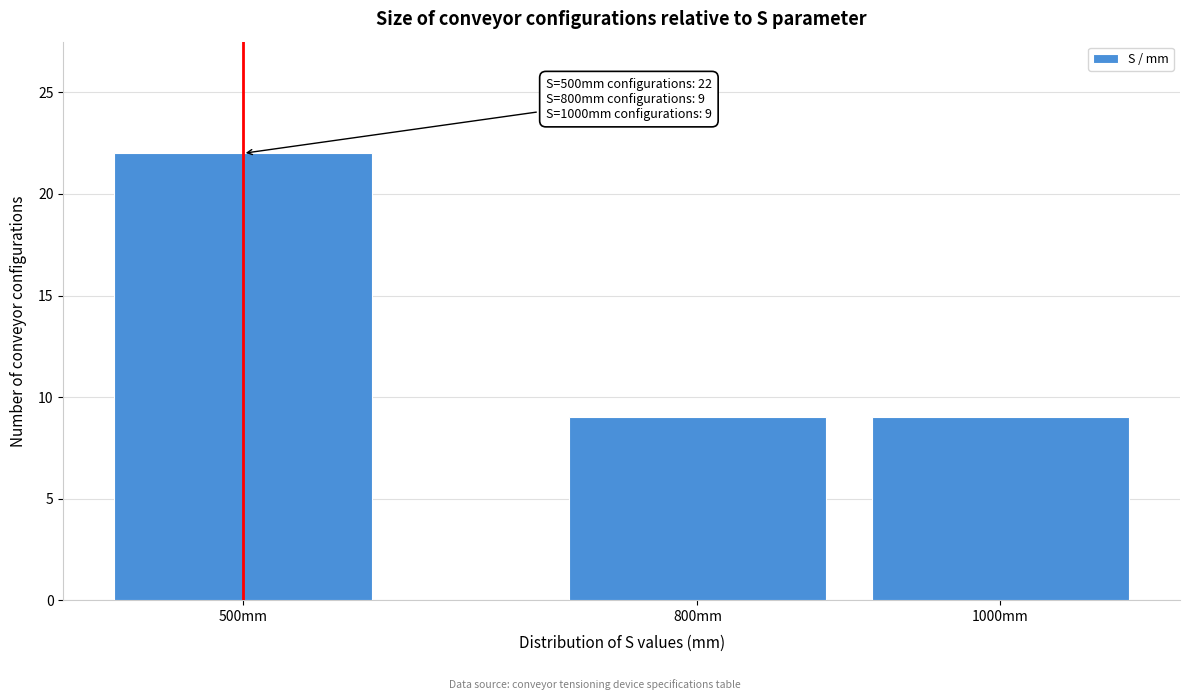

Reading right to left, transcribe all the data shown in this chart.

1000mm=9	800mm=9	500mm=22